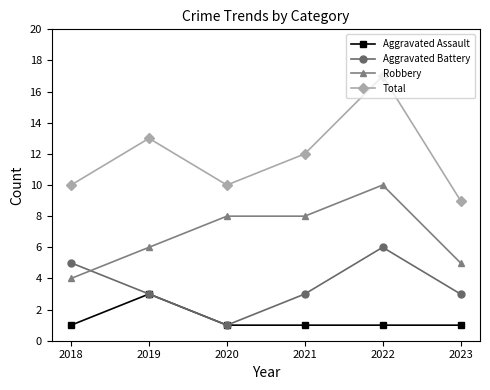

Which series has the largest range (max minus min)?

Total